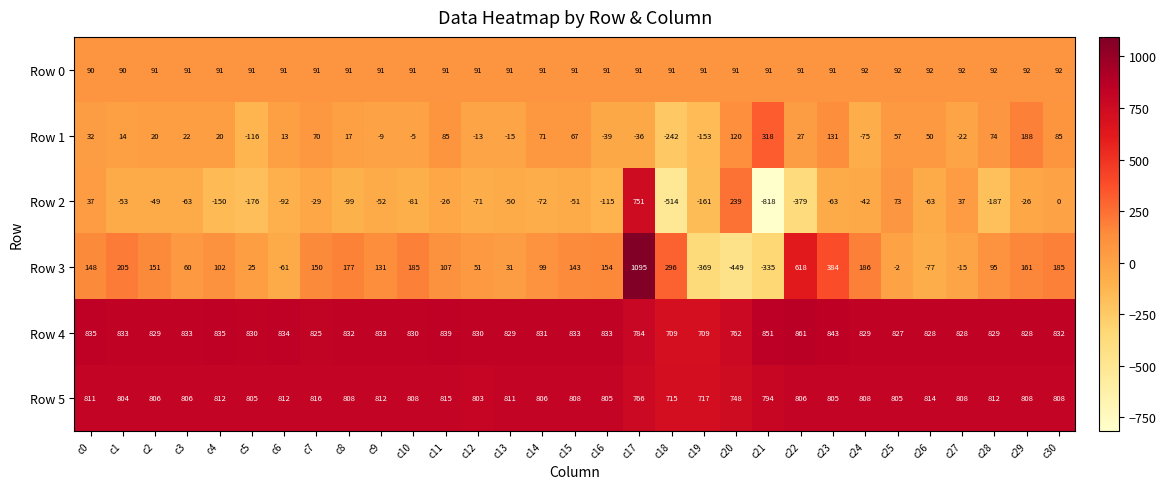

At which category is the sum across all series the highest?

c17